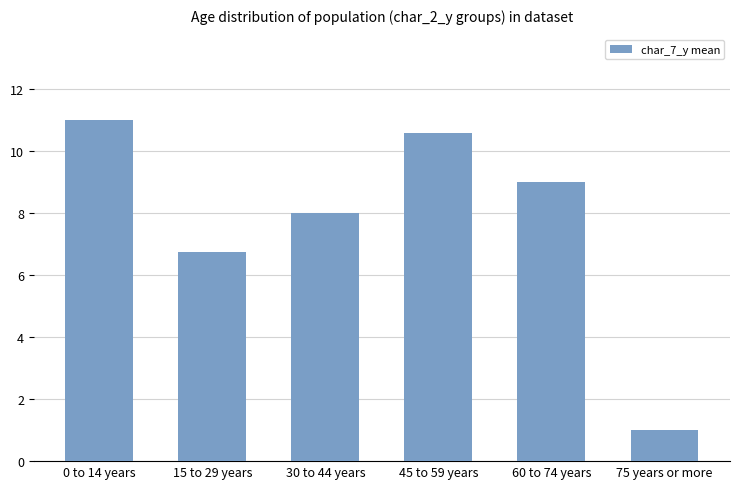

What is the difference between the second highest and minimum values?

9.6